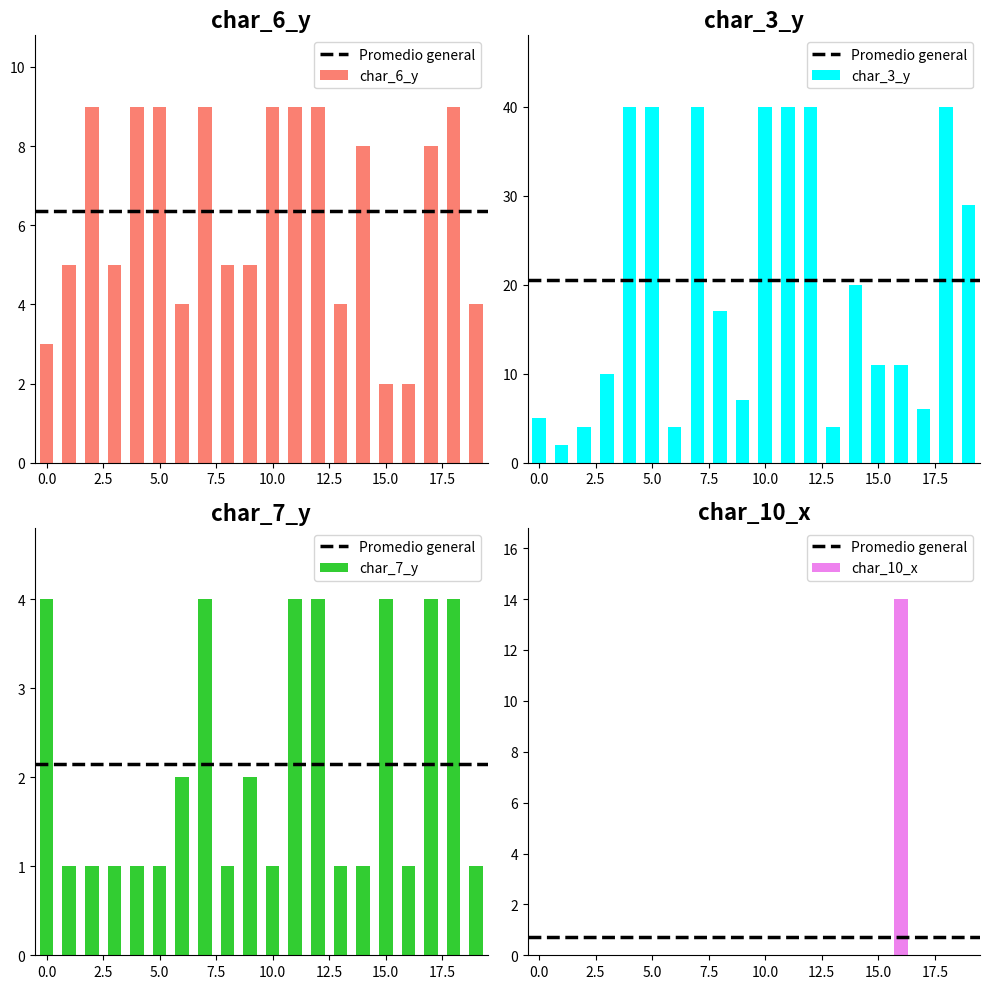

How many bars are there in each group?

4